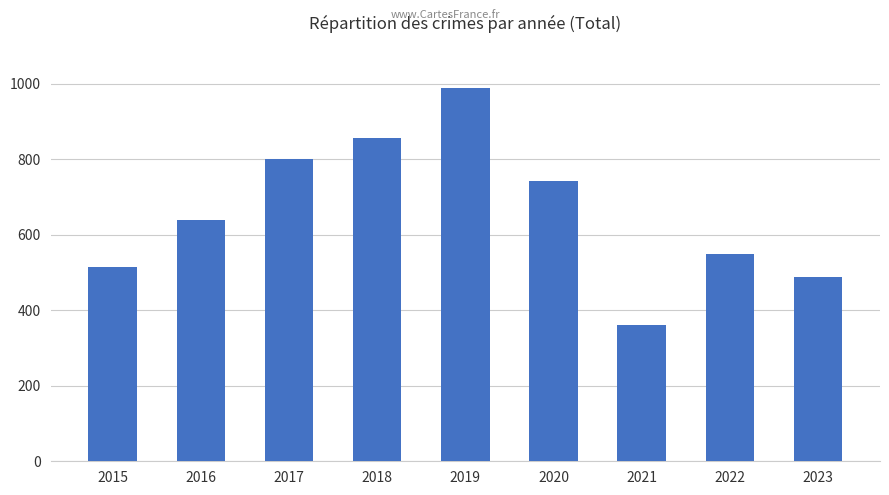

Reading right to left, transcribe all the data shown in this chart.

2023=489	2022=550	2021=362	2020=743	2019=989	2018=857	2017=800	2016=639	2015=514